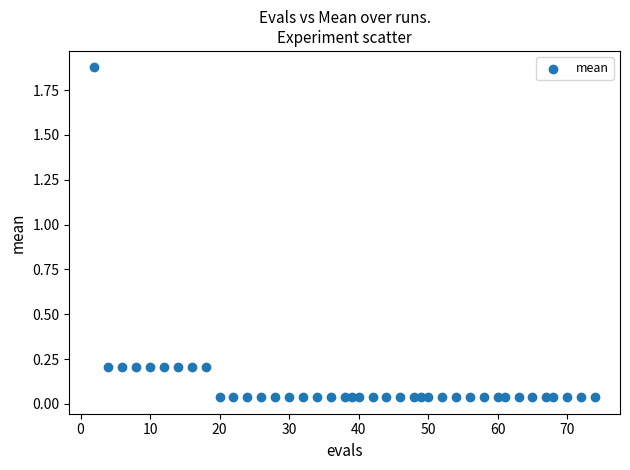

What is the range of X values (max minus min)?

72.0